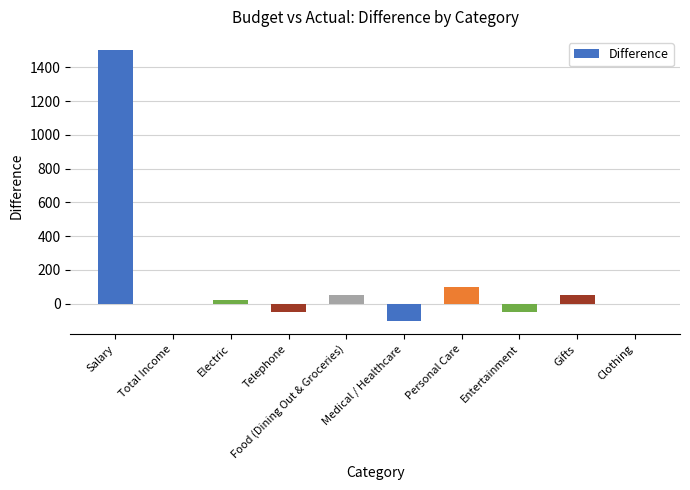

Which has a higher value, Entertainment or Food (Dining Out & Groceries)?

Food (Dining Out & Groceries)